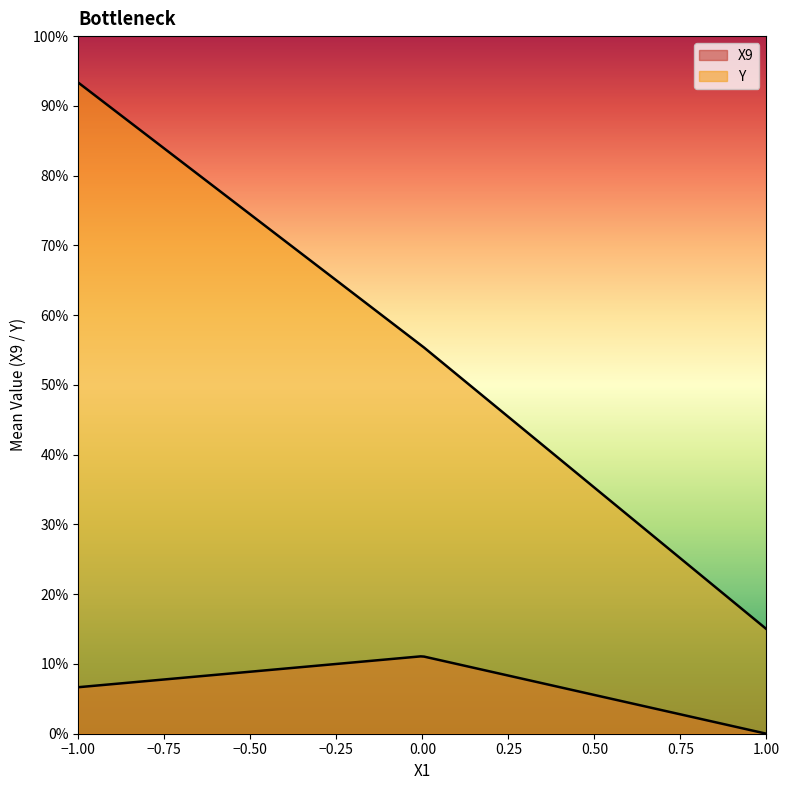

What is the label of the 8th point from the right?

-1